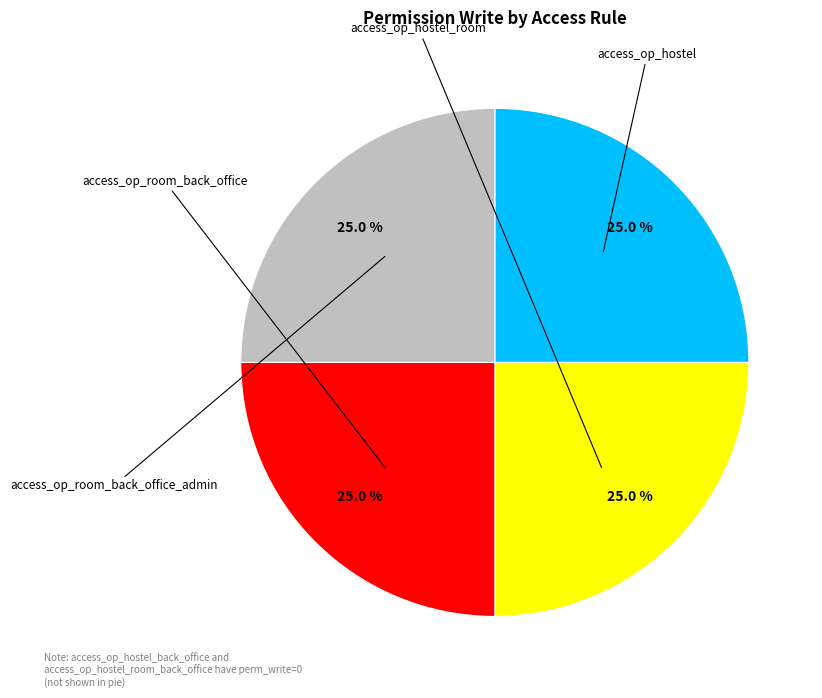

Does any single category account for the majority?

No